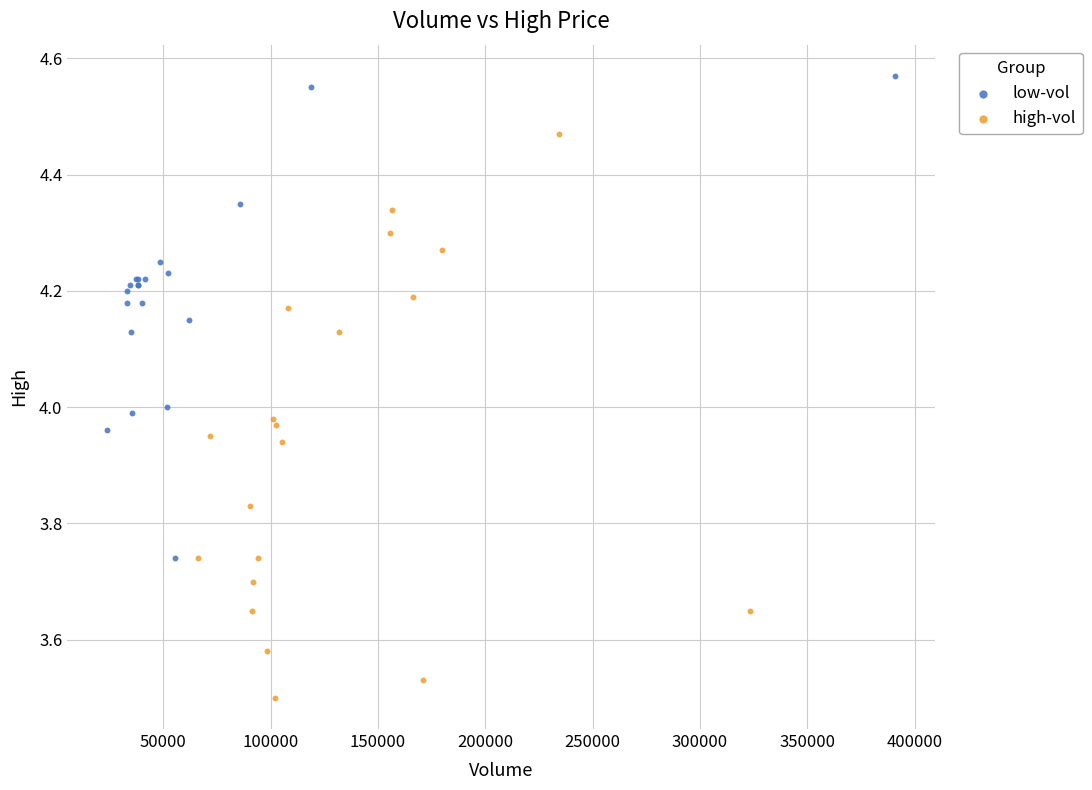

Which series reaches the minimum Y coordinate?

high-vol